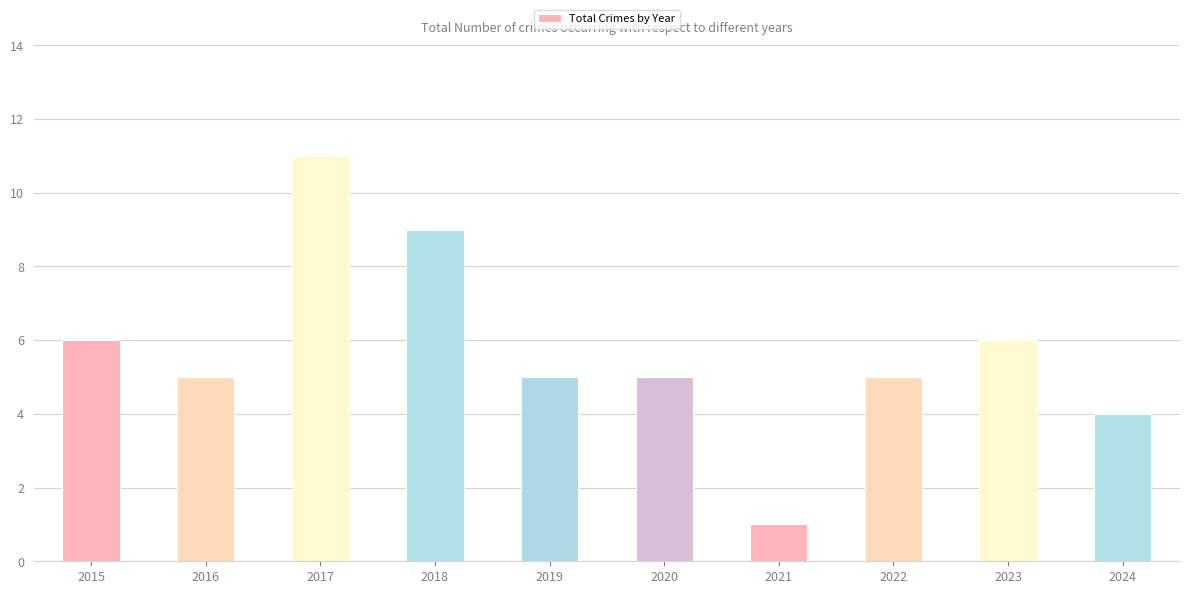

How many values are between 5 and 6?

6